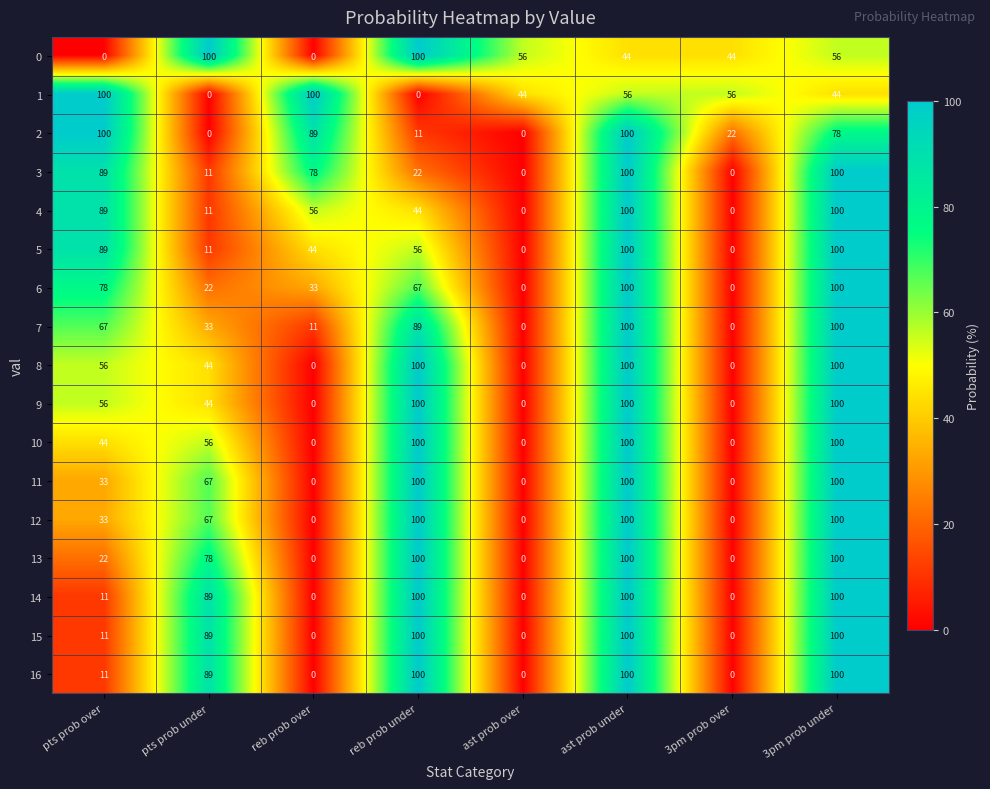

What is the average value of the 8 series?

50